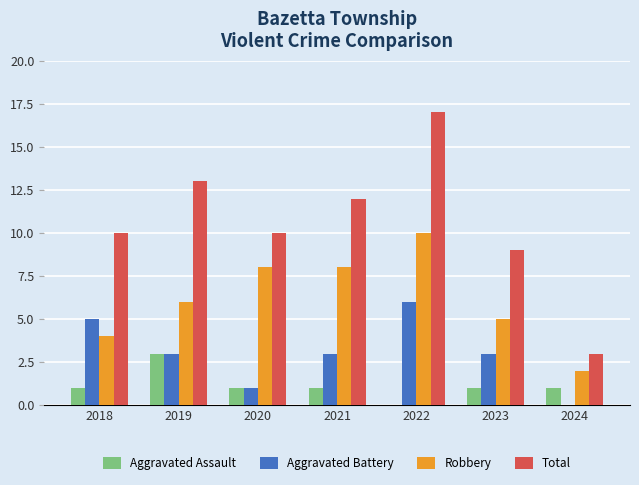

Are the bars grouped side by side (vs. stacked)?

Yes